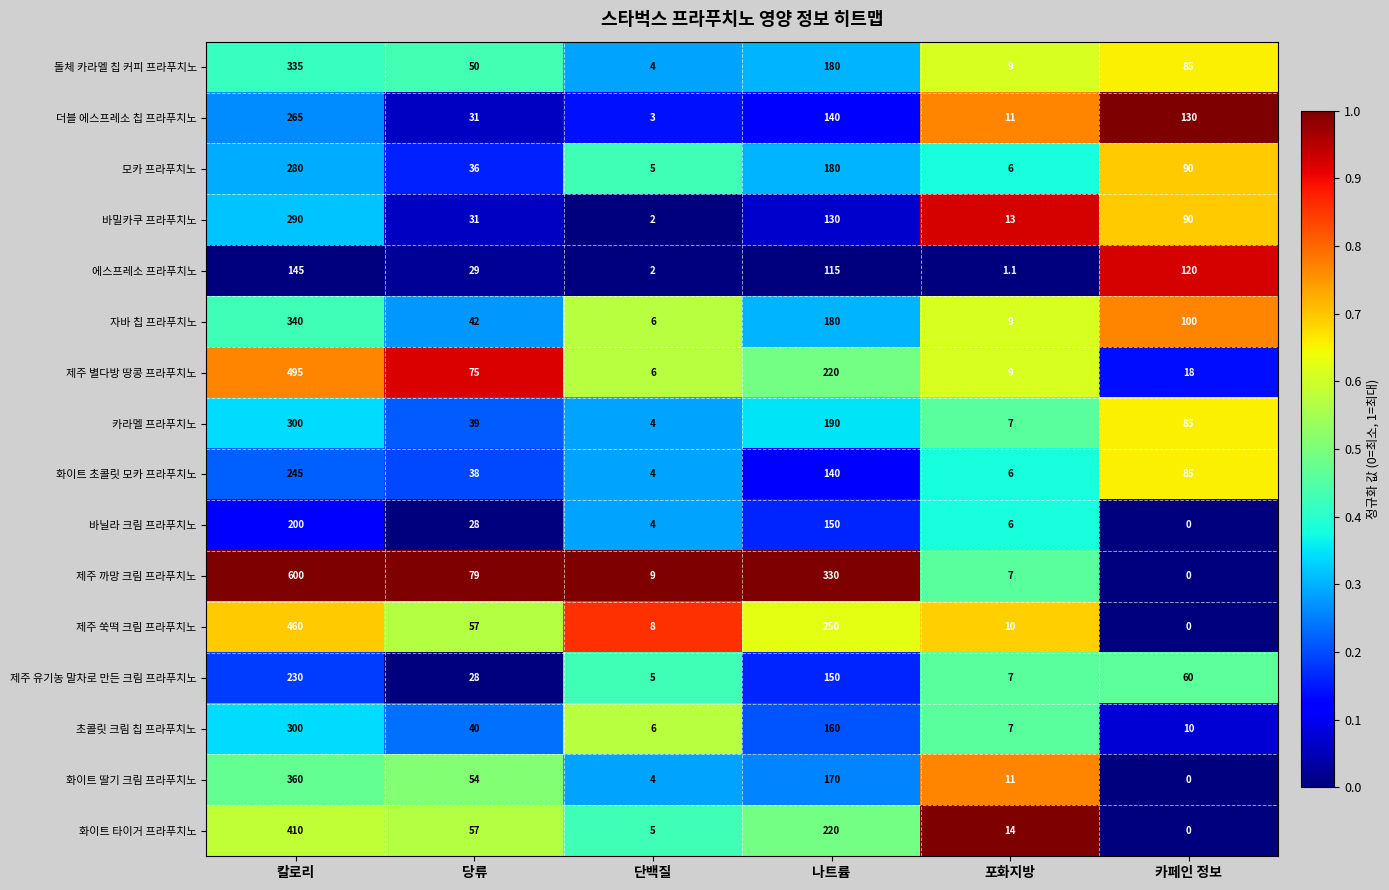

What is the sum of all 제주 유기농 말차로 만든 크림 프라푸치노 values?

480.0